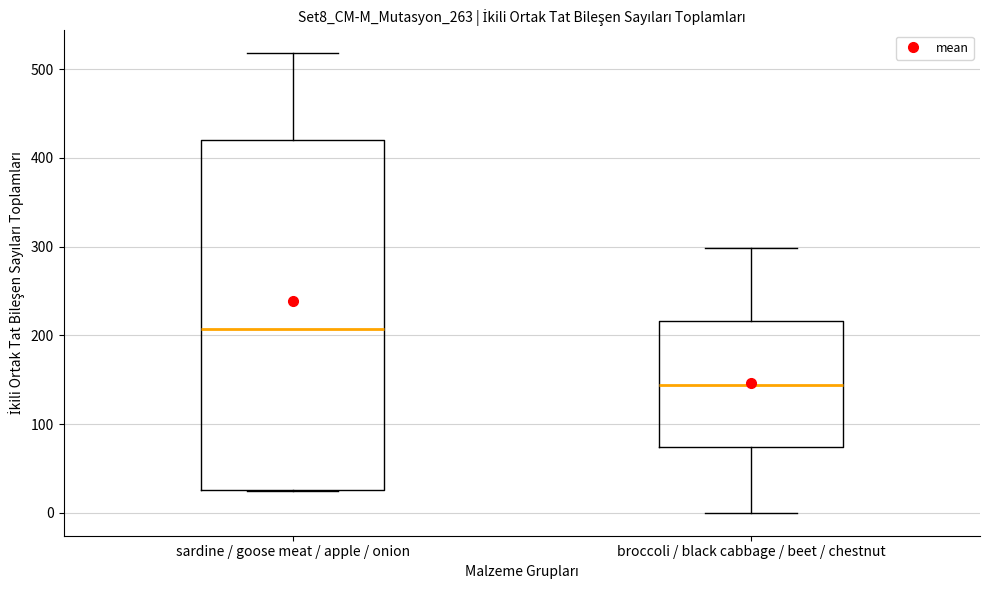

Which box has the lowest median line?

broccoli / black cabbage / beet / chestnut